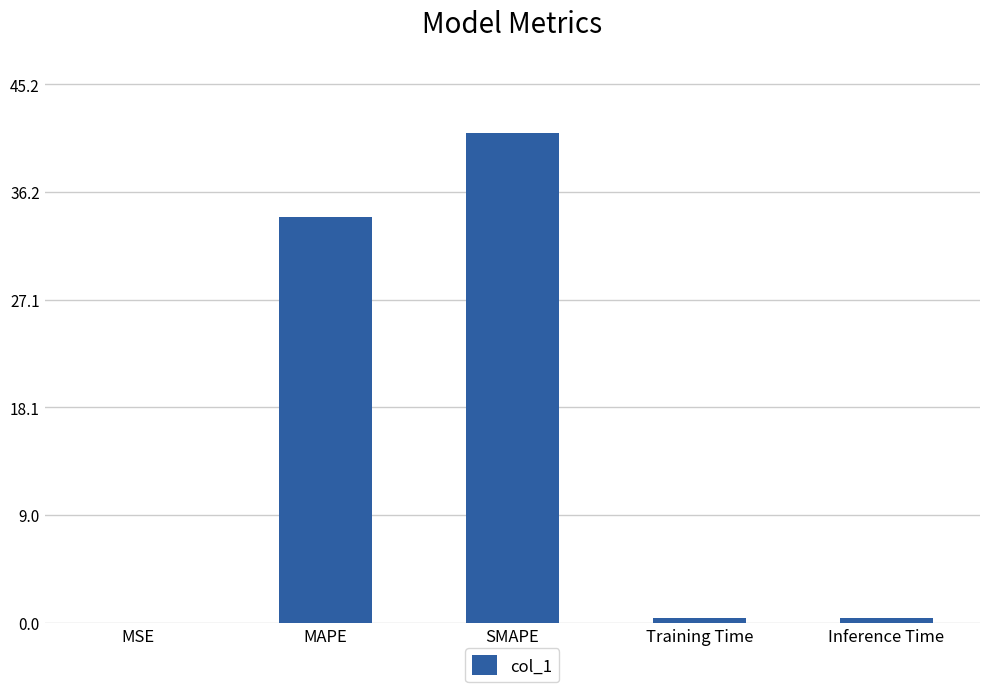

What is the sum of all values?

76.0